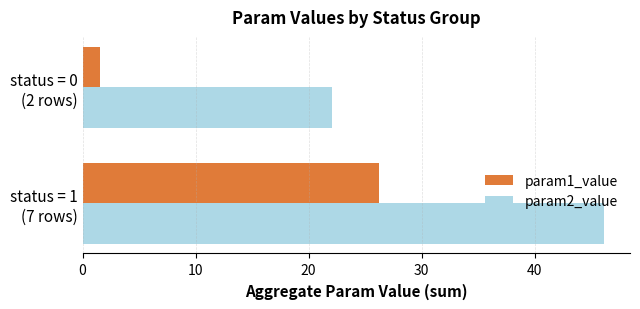

Which series has the widest spread of values?

param1_value